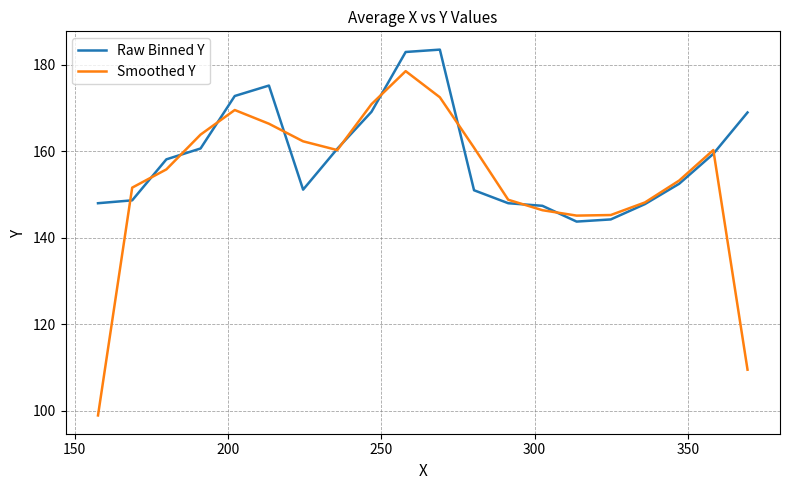

What is the maximum value shown in the chart?

183.5